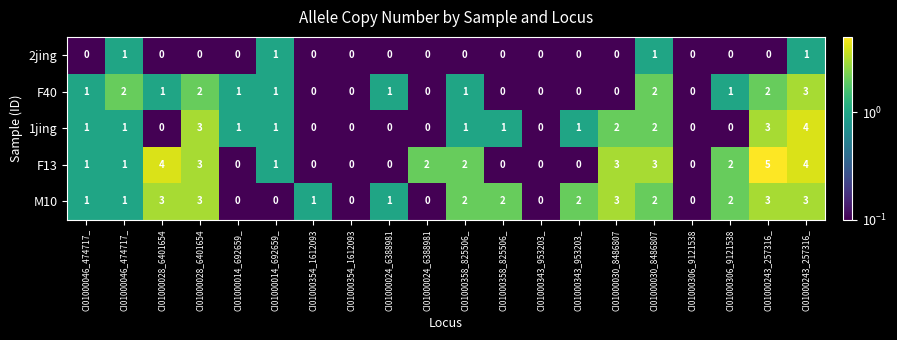

What is the minimum value shown in the chart?

0